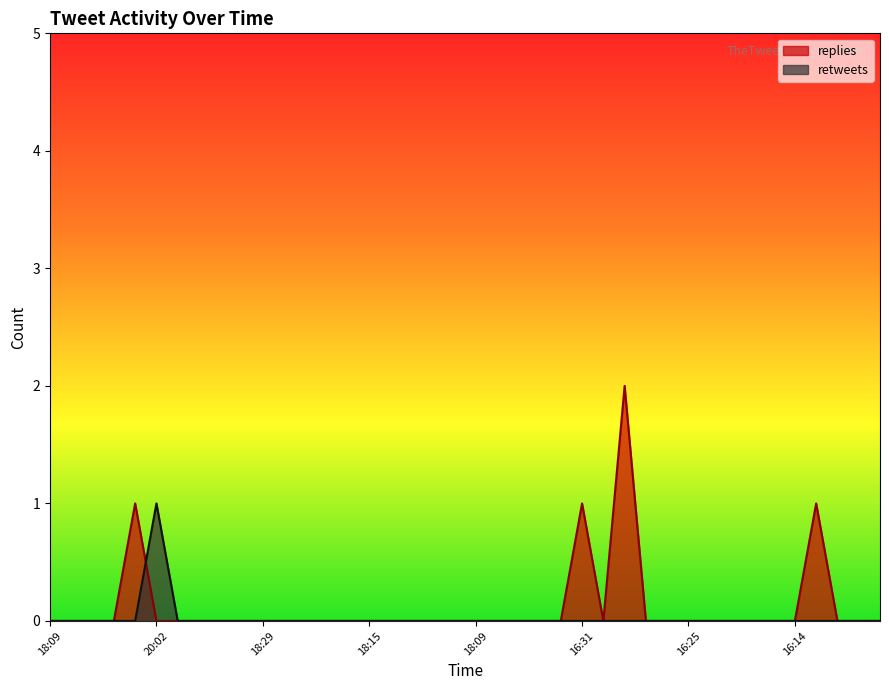

How many interior local peaks does the replies series have?

4